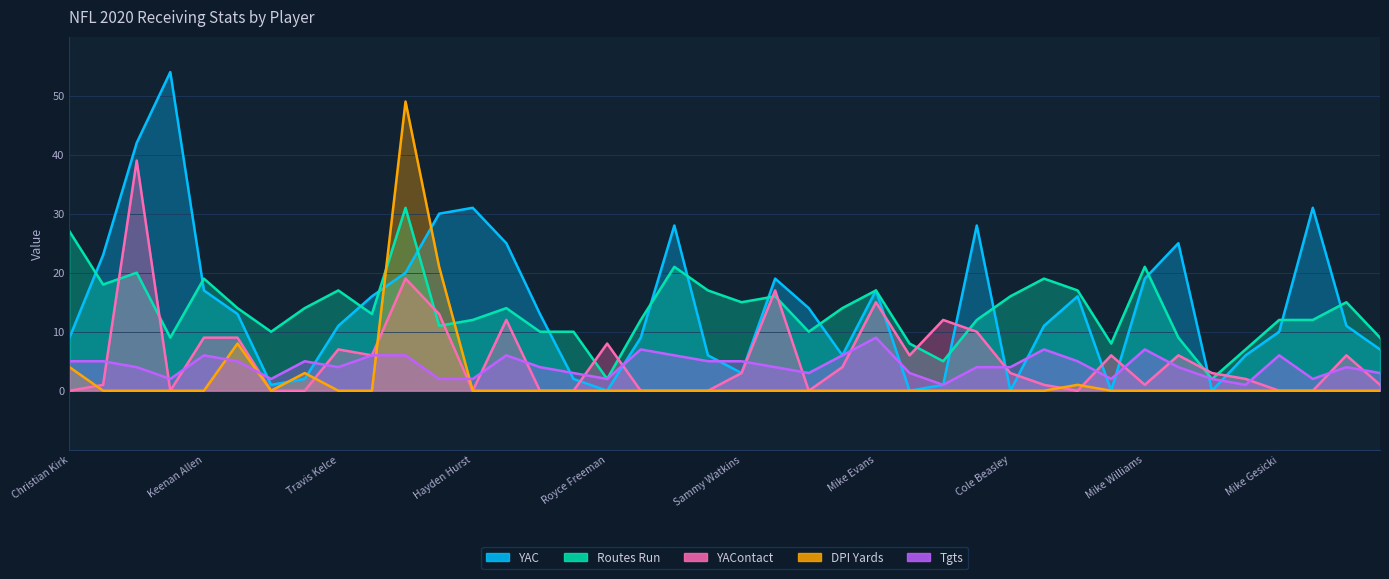

What position from the left is Cooper Kupp?

18